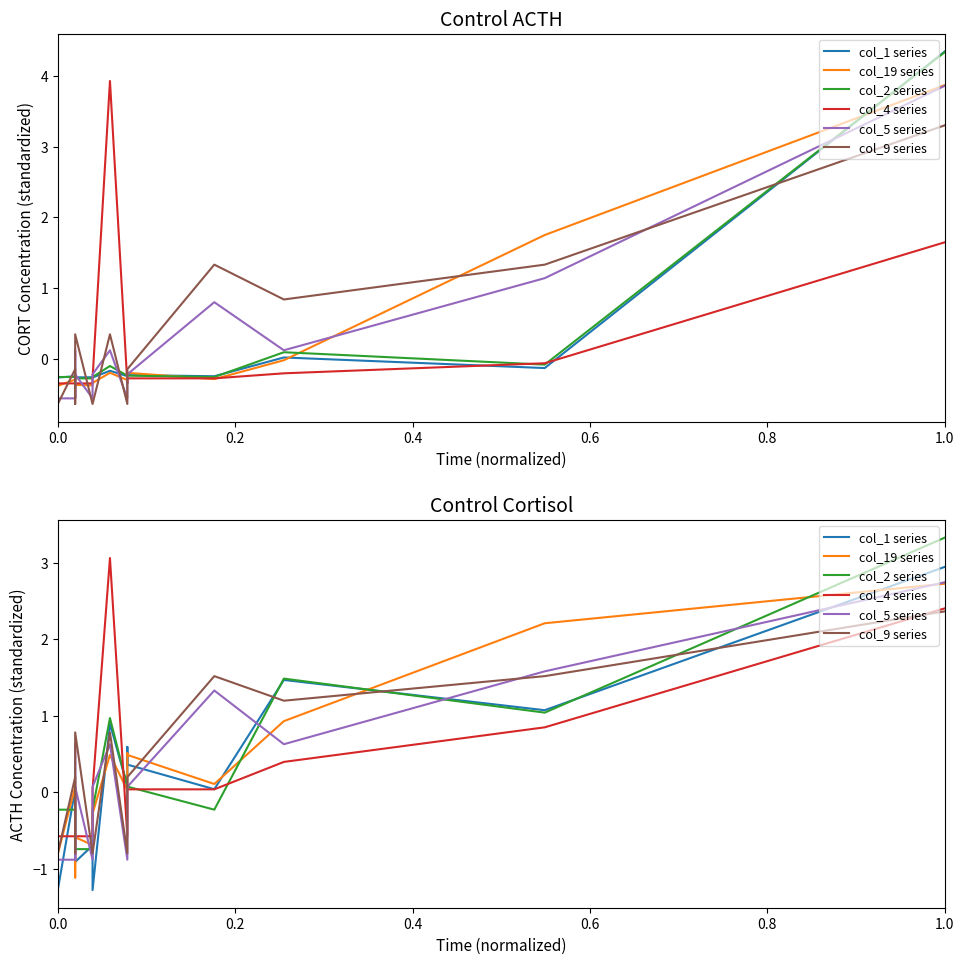

How many interior local peaks does the col_2 series series have?

2